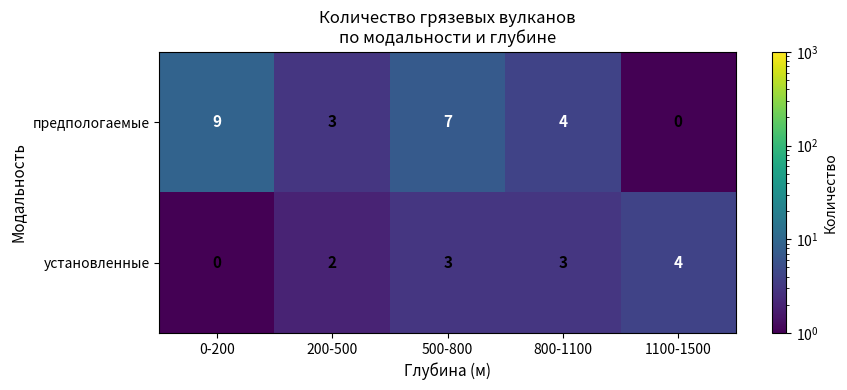

At which category is the sum across all series the highest?

500-800